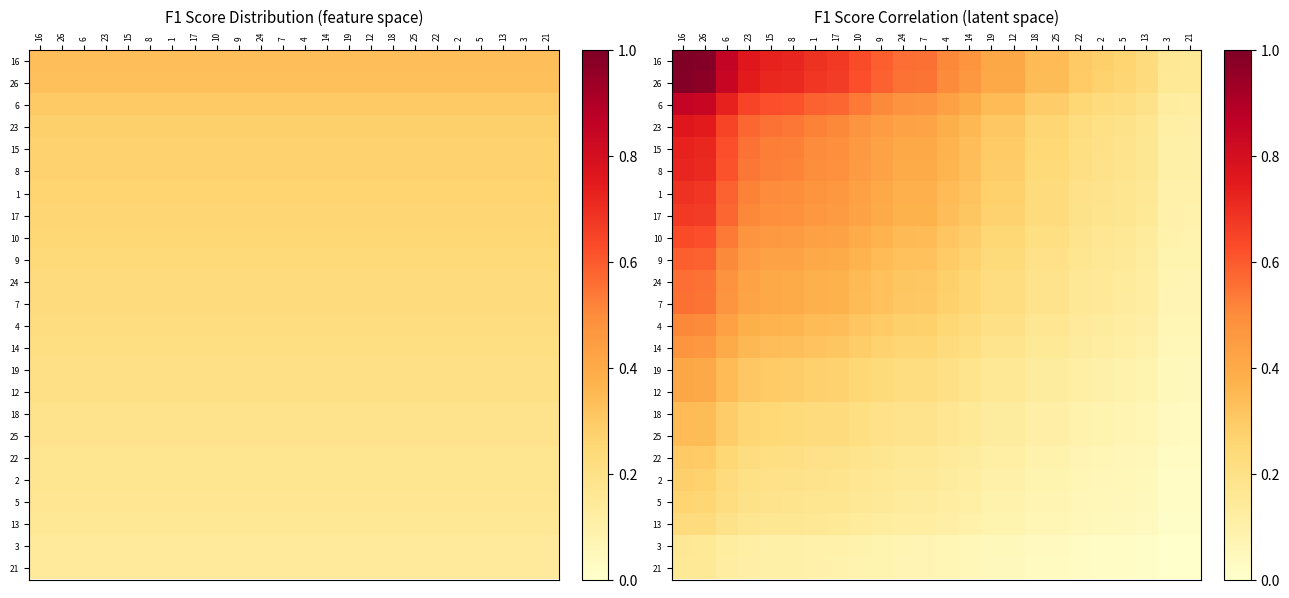

The 10 series shows 0.7 at 1. True or false?

False